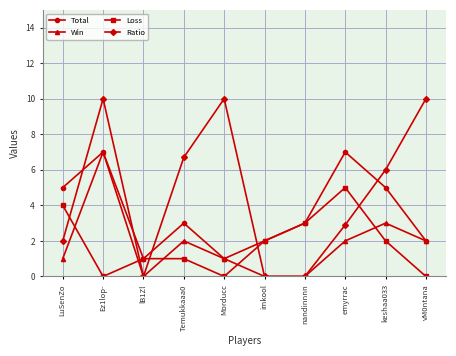

Does the chart display data point markers on the line(s)?

Yes